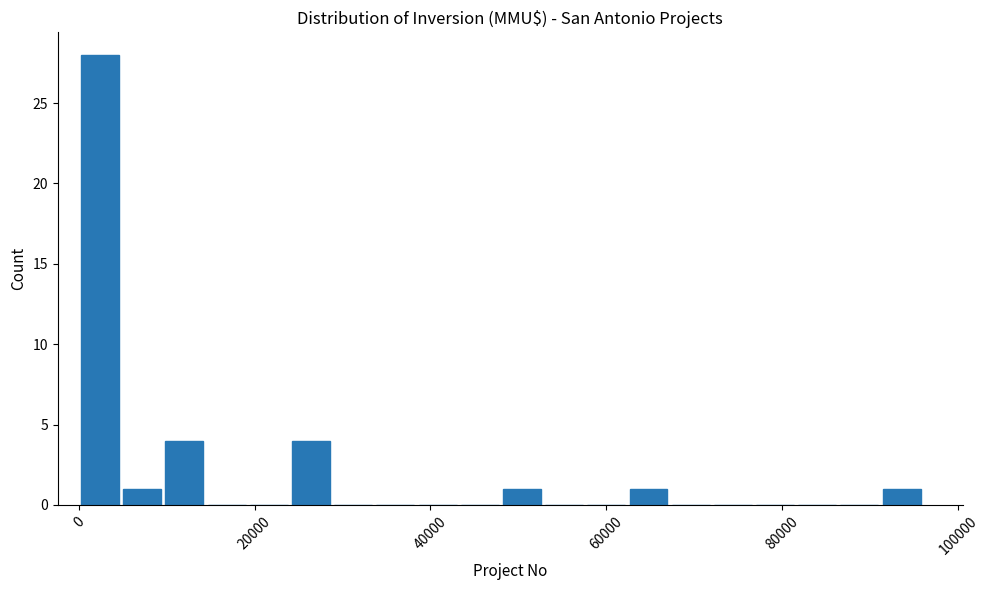

Read against the x-axis, roughly where is the centre of the tallest bar?

2000